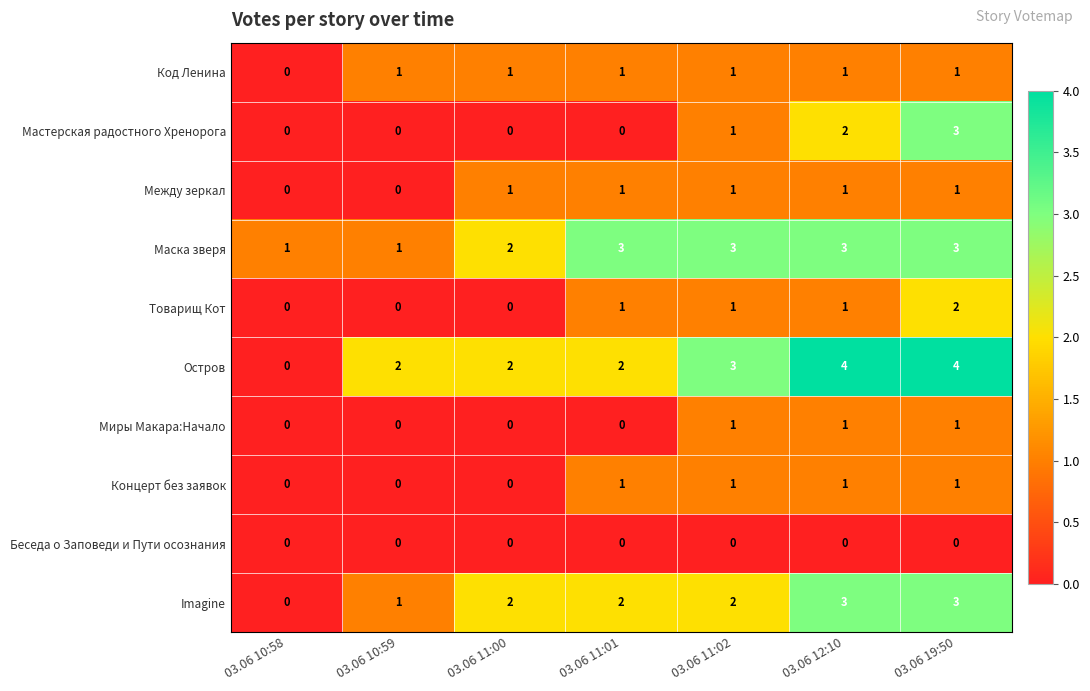

What is the difference between the maximum and second lowest values in the Мастерская радостного Хренорога series?

3